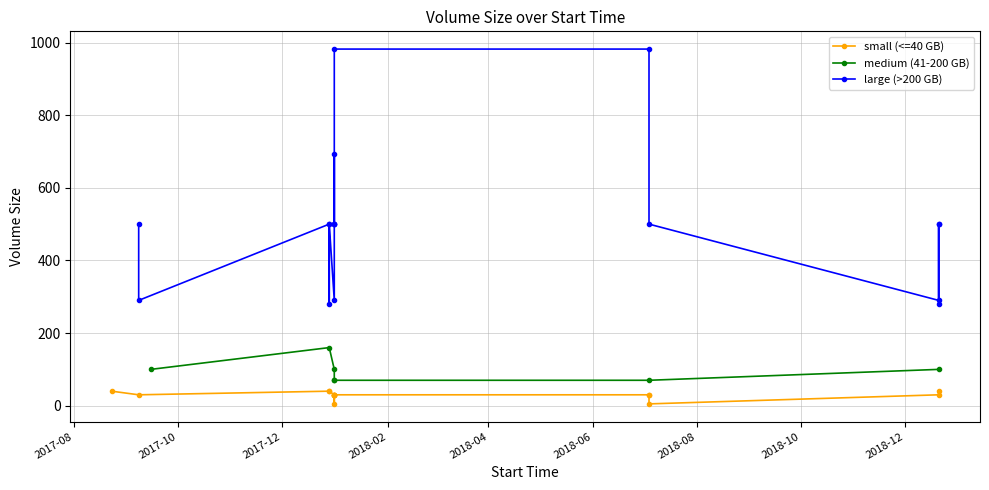

What is the maximum value shown in the chart?

982